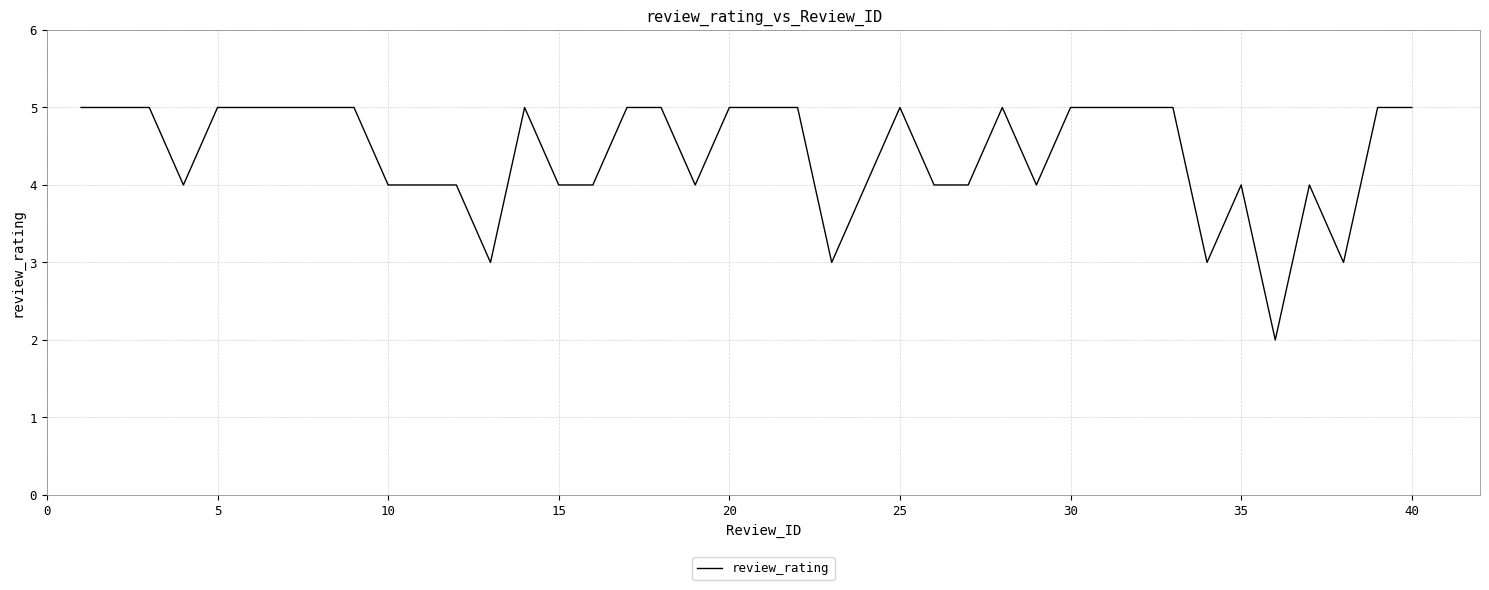

What is the average value?

4